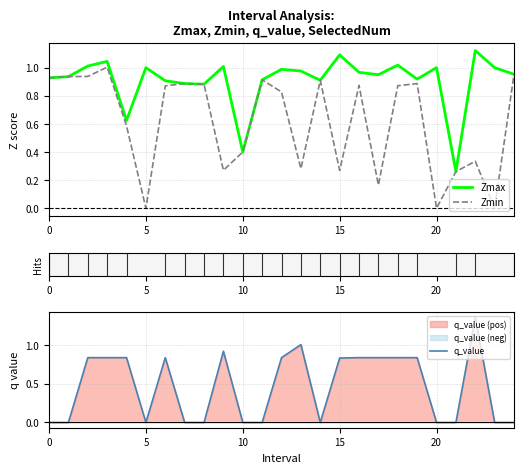

At 11, list the series in order from smallest to largest.

q_value, Zmax, Zmin